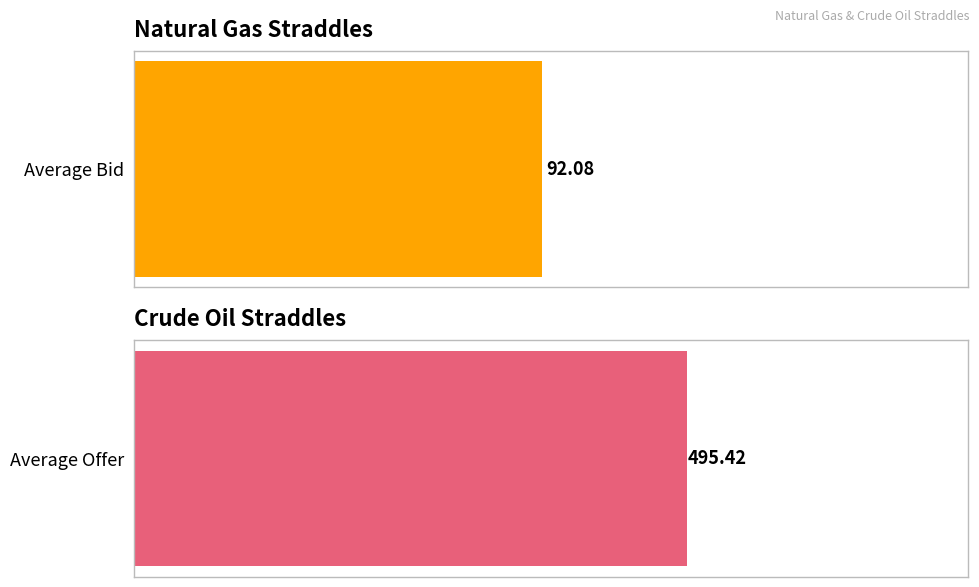

Rank the series by their maximum value, from highest to lowest.

Offer, Bid